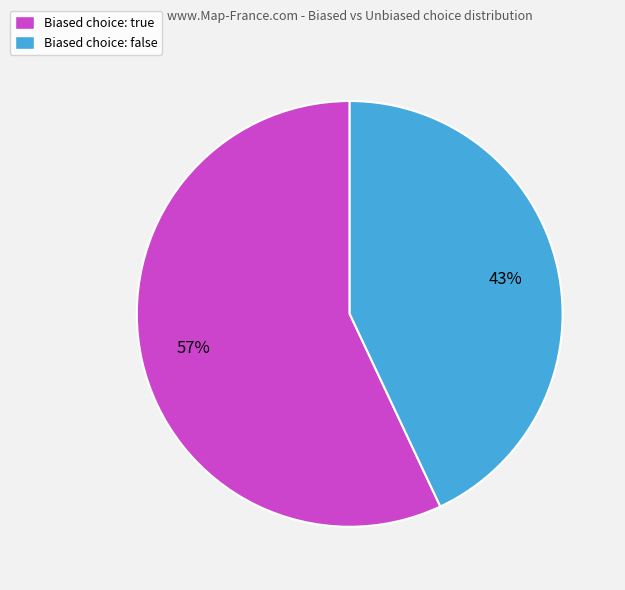

Is it true that Biased choice: true is 57% of the pie?

True